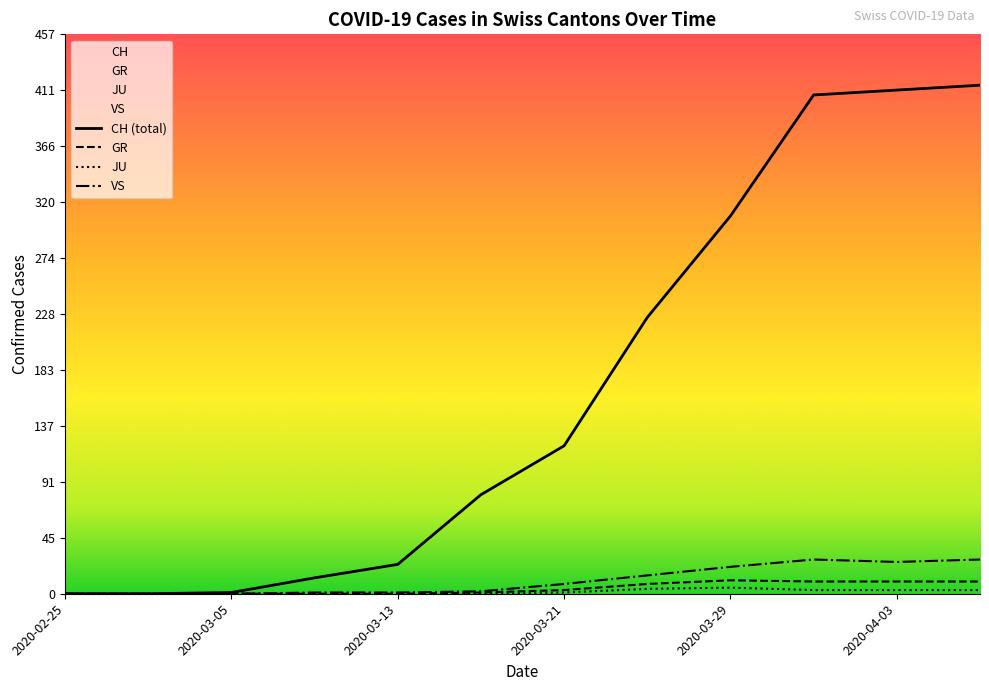

What is the difference between the maximum and minimum values in the JU series?

5